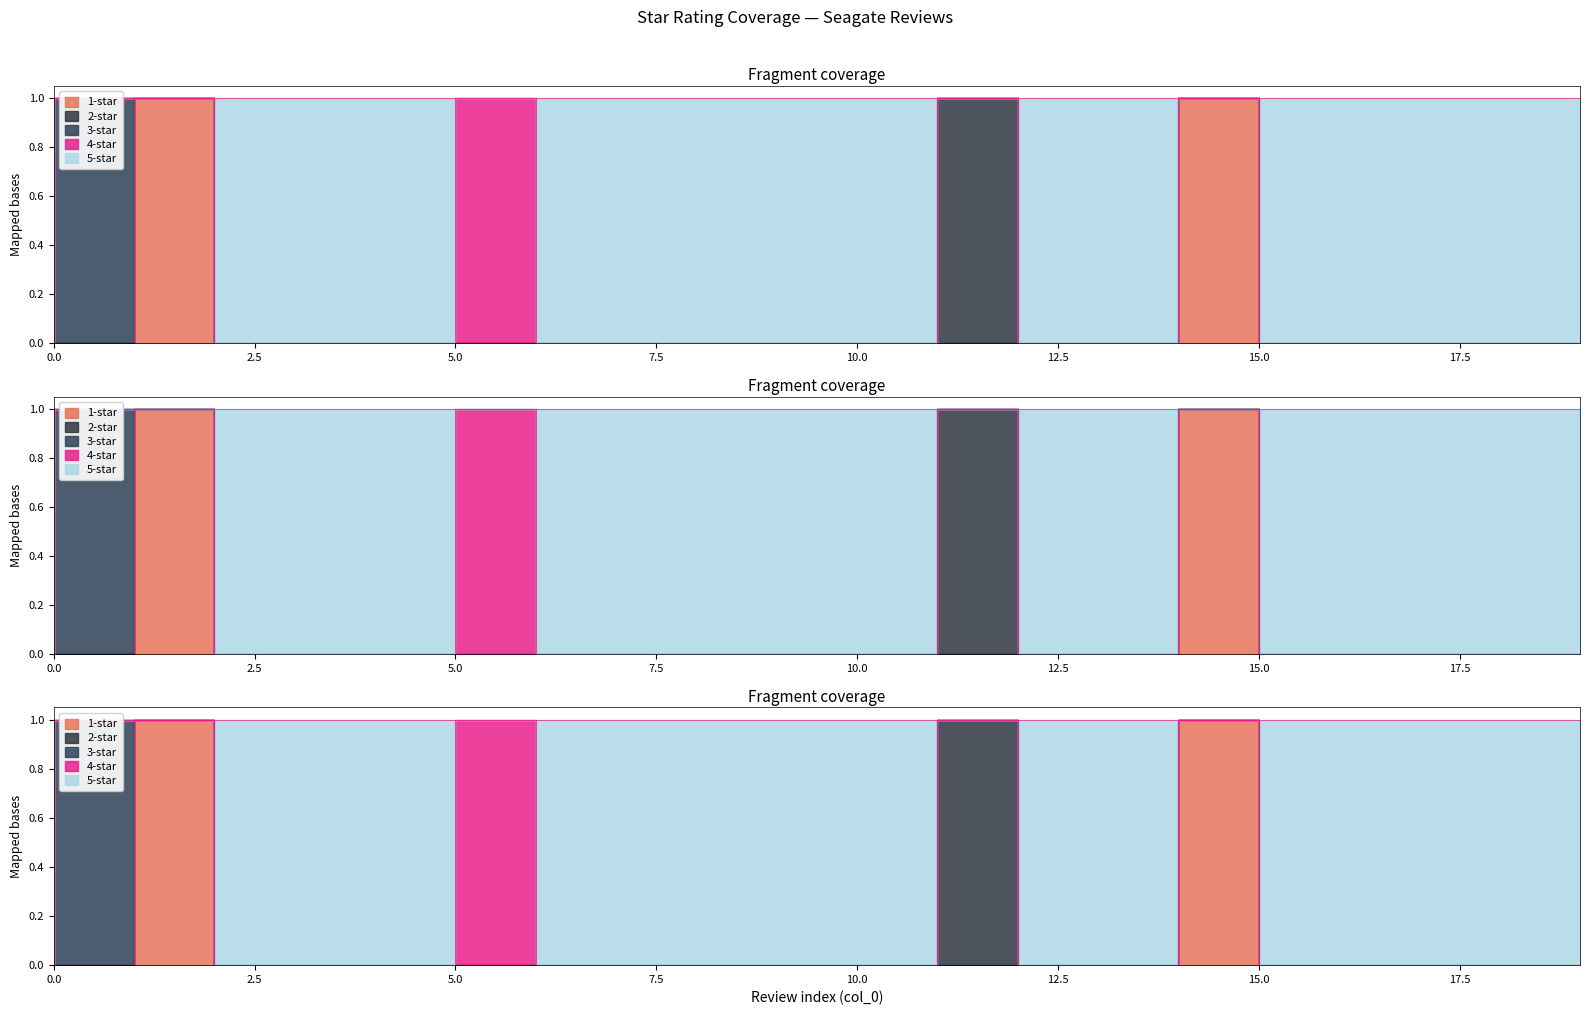

What are all the series names shown in the legend?

1-star, 2-star, 3-star, 4-star, 5-star